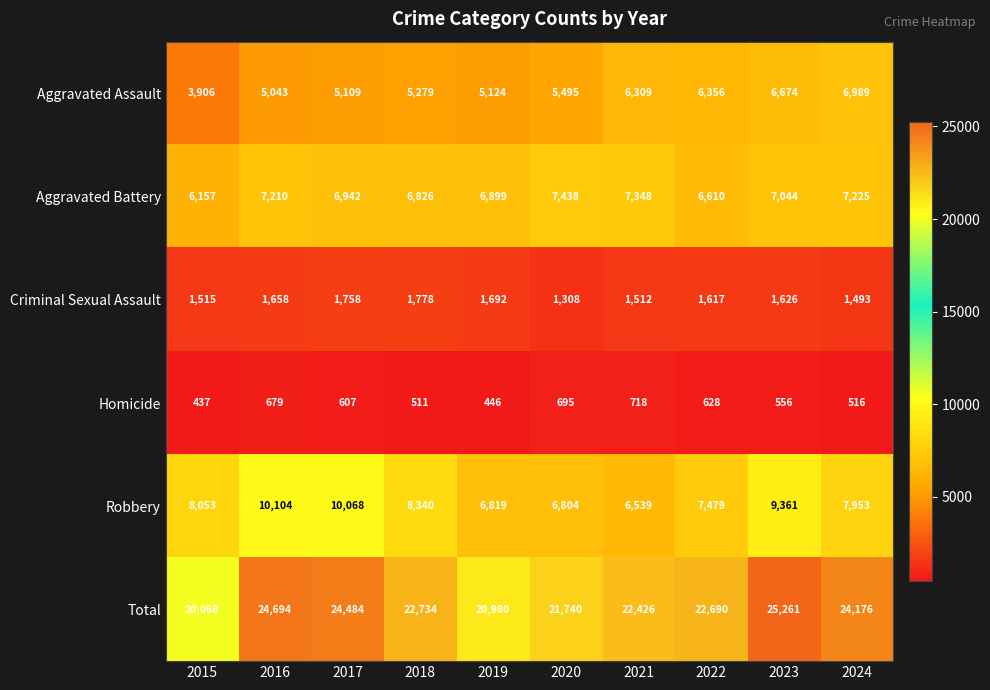

Rank the series at 2015 from highest to lowest value.

Total, Robbery, Aggravated Battery, Aggravated Assault, Criminal Sexual Assault, Homicide